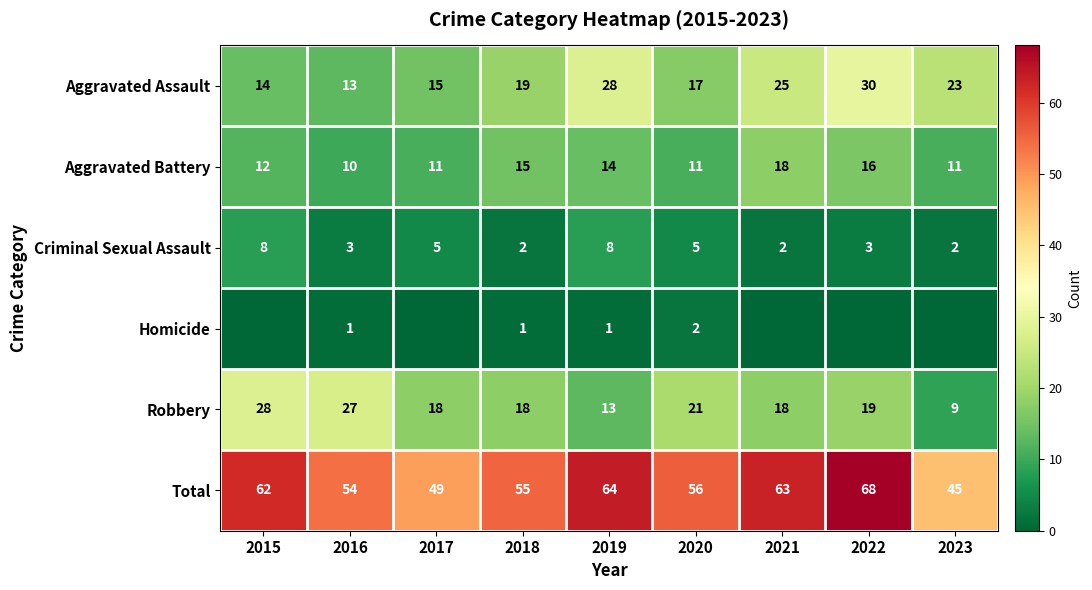

At which category does the chart reach its peak across all series?

2022